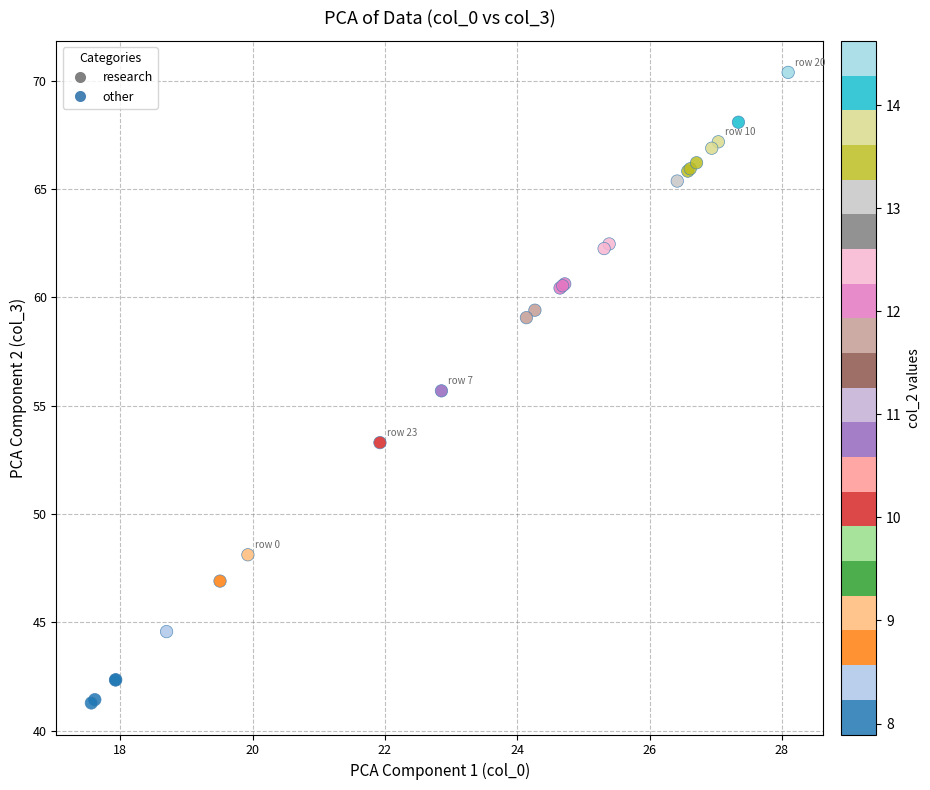

What Y value in the scatter plot is closest to 55?

55.7